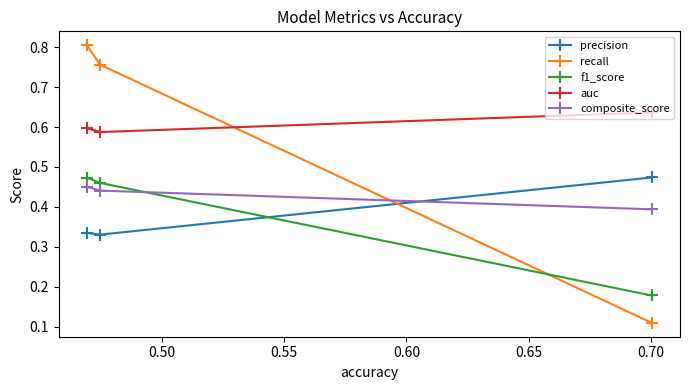

Which series has the largest range (max minus min)?

recall